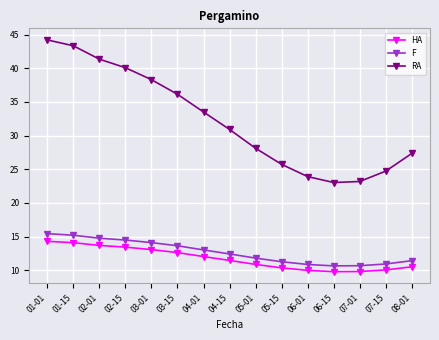

What is the total value across all series at 02-01?

69.8